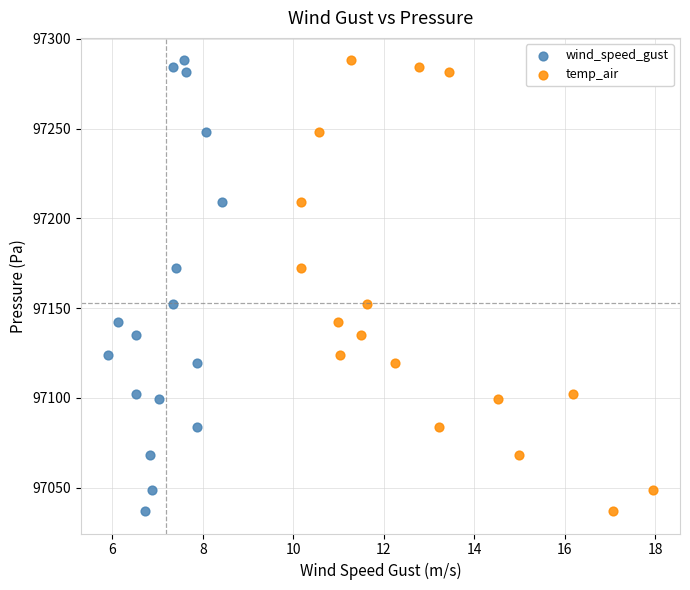

What are all the series names shown in the legend?

wind_speed_gust, temp_air